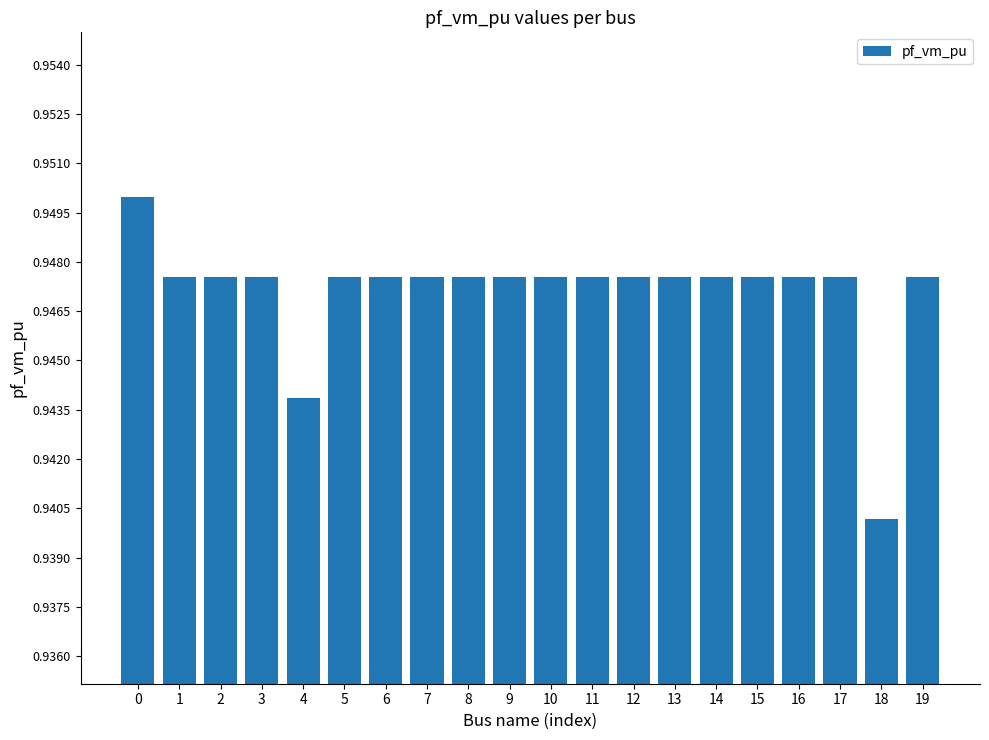

At which category does the chart reach its minimum across all series?

18